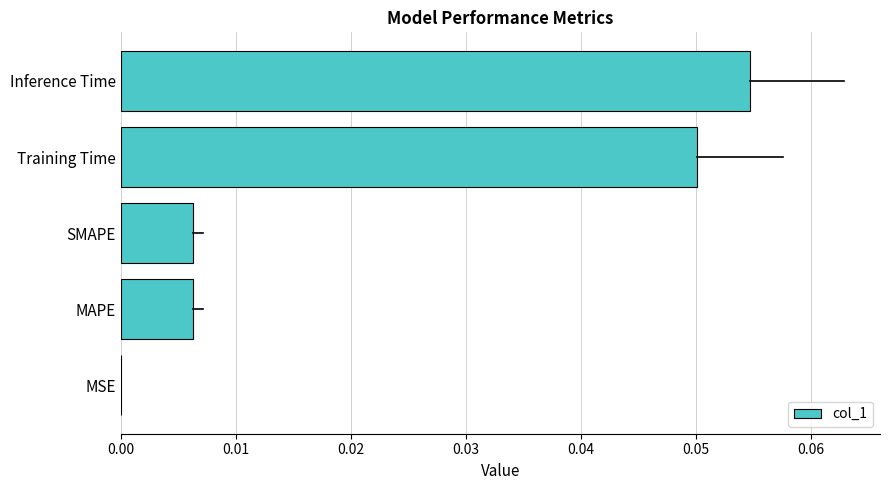

The value at SMAPE is 0.0. True or false?

True